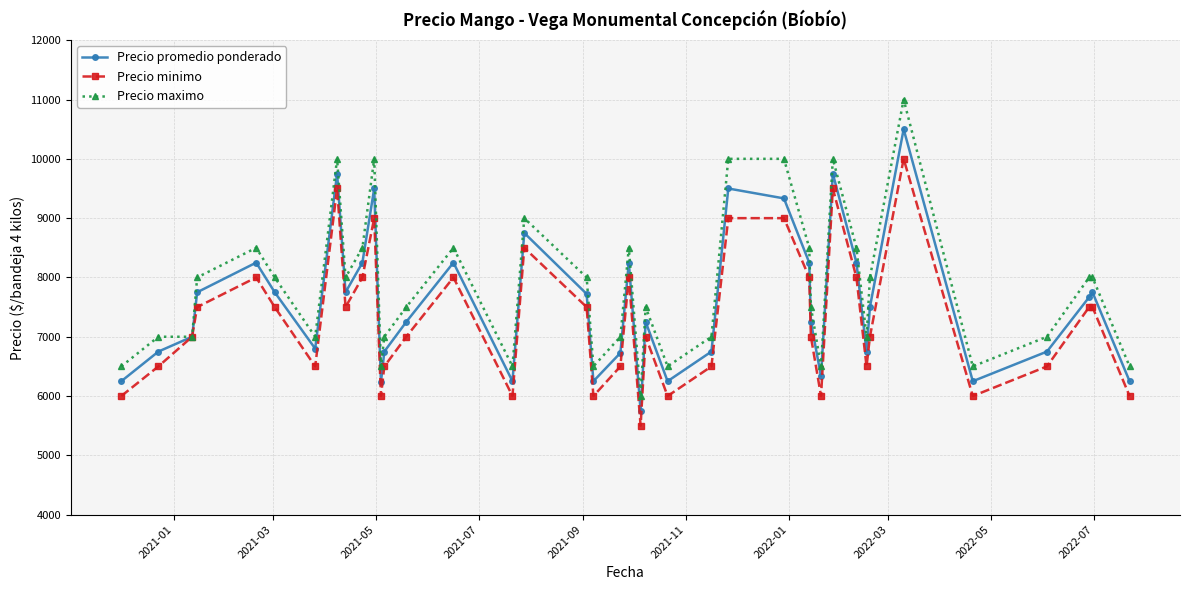

What is the sum of all Precio minimo values?

291500